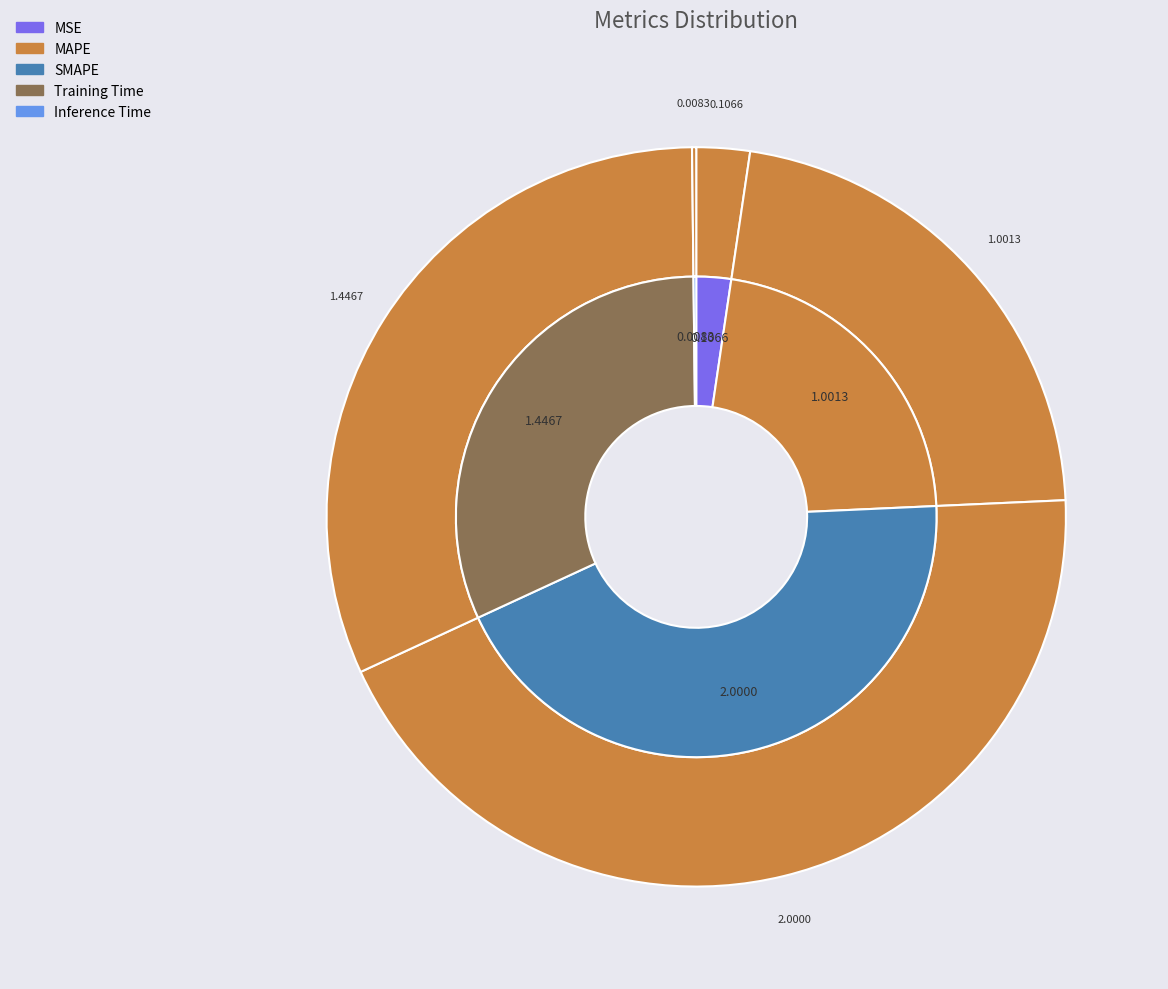

Does Inference Time represent more than half of the total?

No